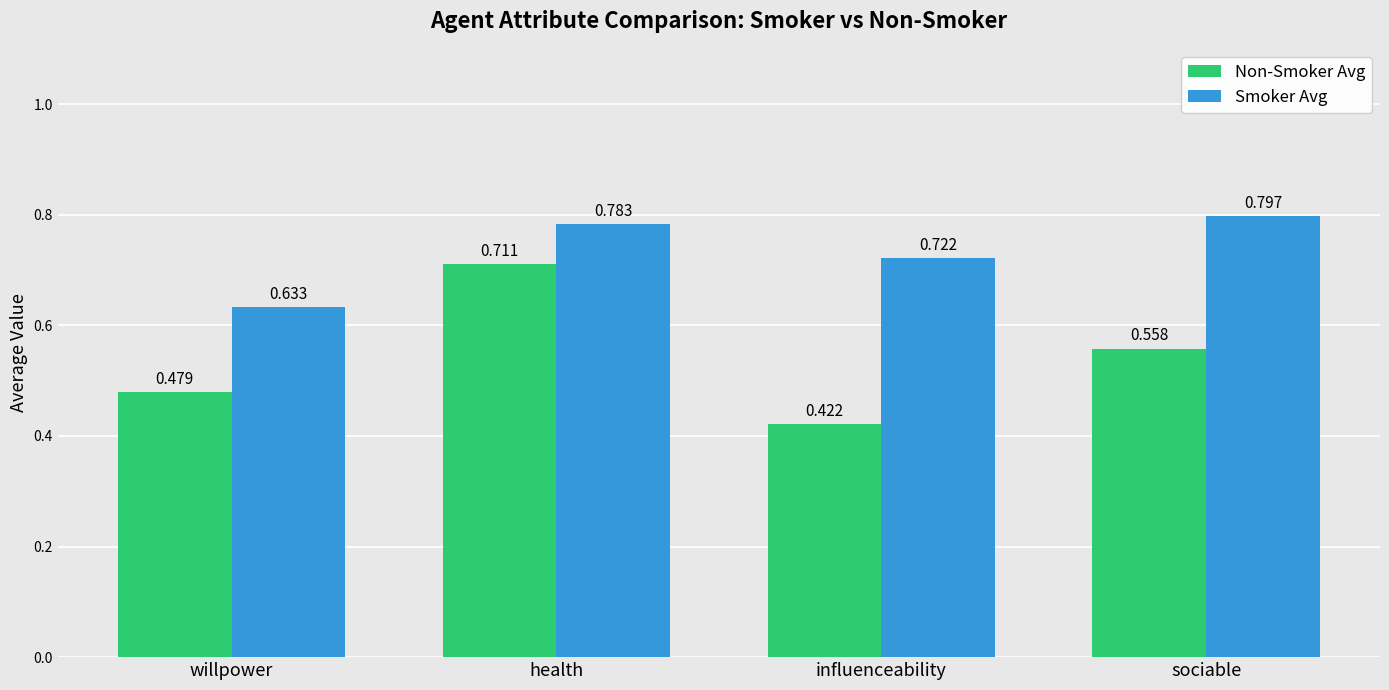

Does the chart contain stacked bars?

No